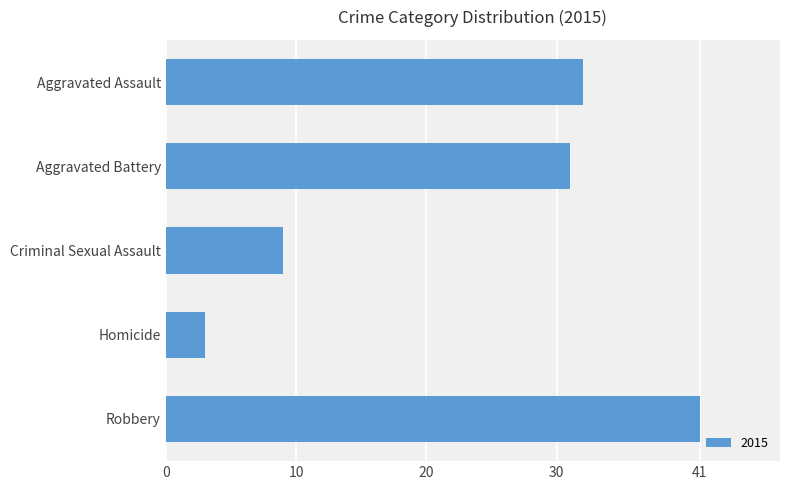

True or false: the data shows 41 at Robbery.

True